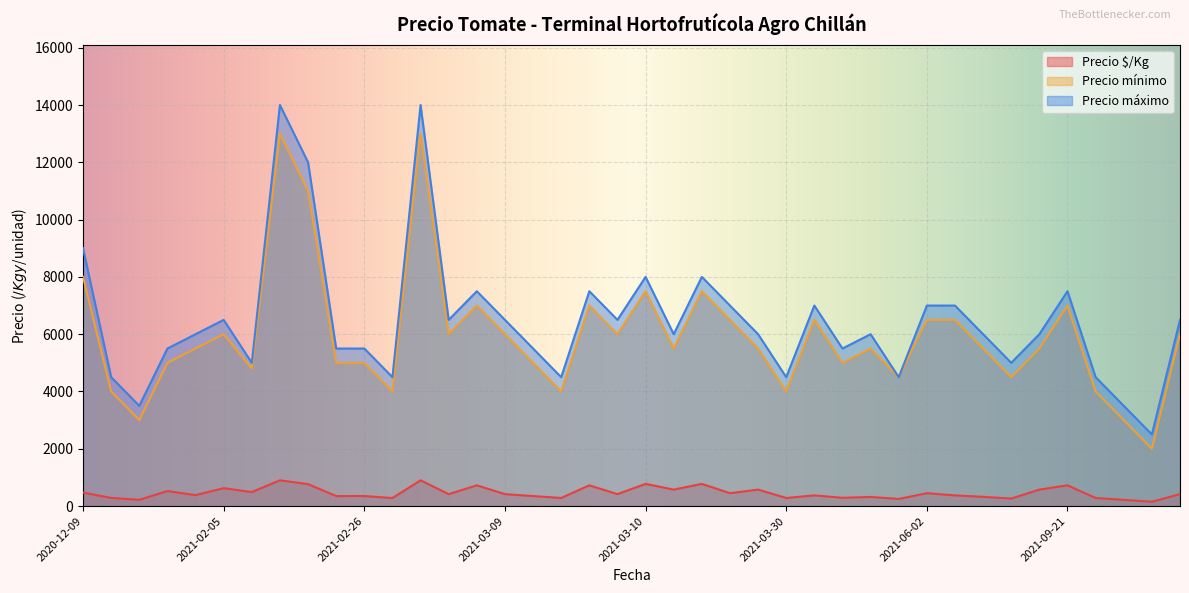

At which label does Precio máximo reach its peak?

2021-02-12